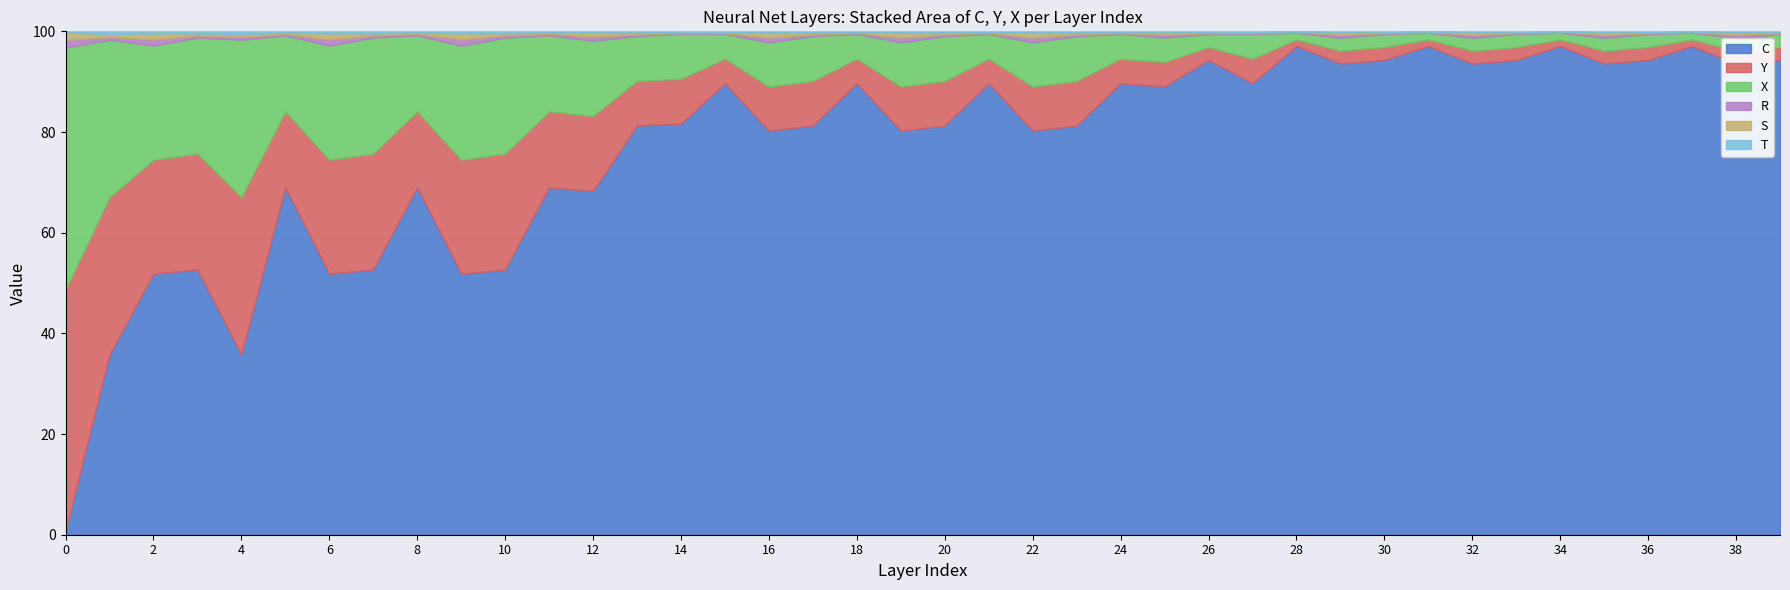

List the labels in order of T value, largest first.

0, 1, 2, 3, 4, 5, 6, 7, 8, 9, 10, 11, 12, 13, 14, 15, 16, 17, 18, 19, 20, 21, 22, 23, 24, 25, 26, 27, 28, 29, 30, 31, 32, 33, 34, 35, 36, 37, 38, 39